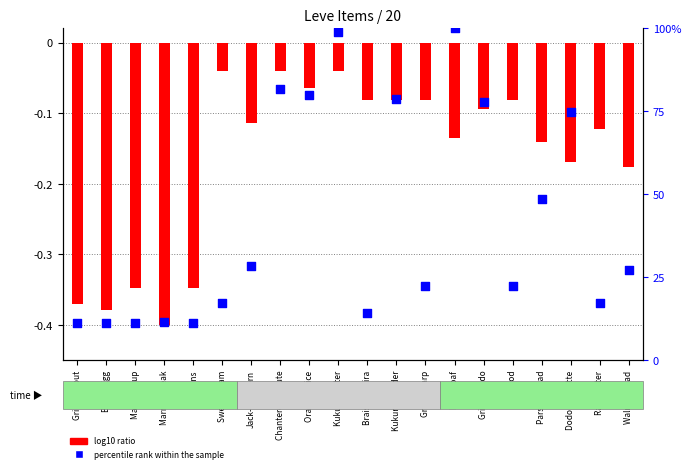

At which category is the sum across all series the highest?

Mole Loaf